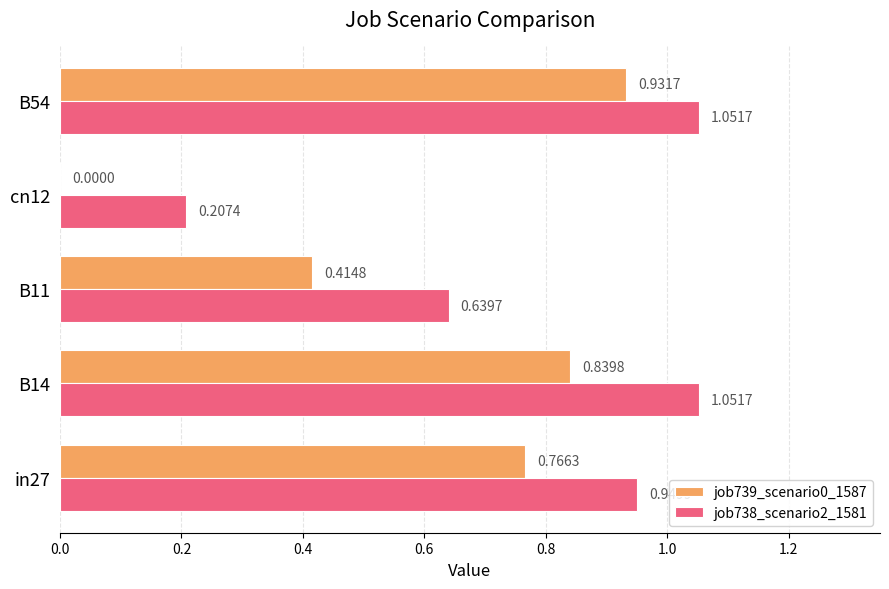

What is the total value across all series at B54?

2.0